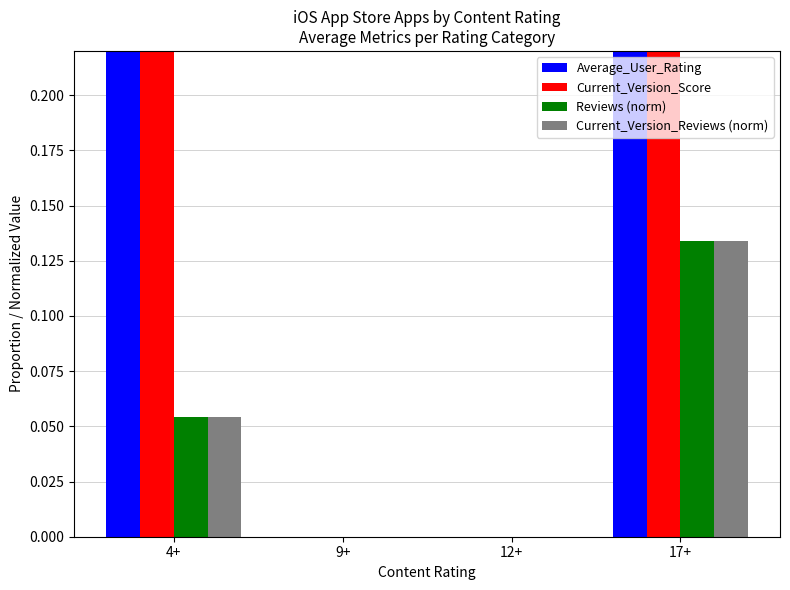

Count the Reviews (norm) values in the range 0 to 1.

4